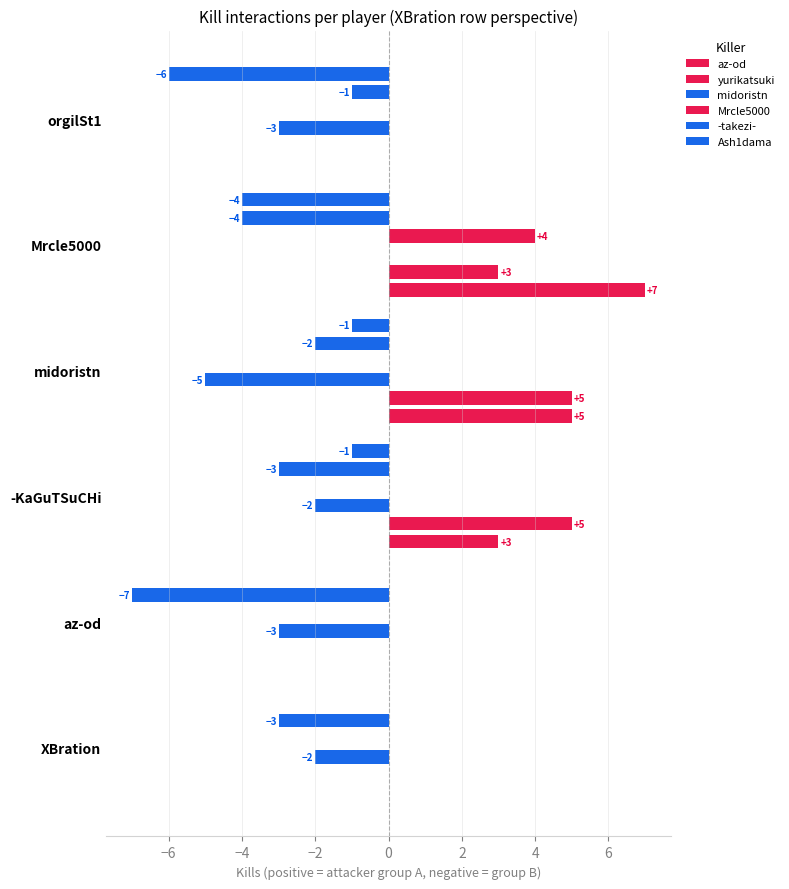

The value of az-od at az-od is 3. True or false?

False